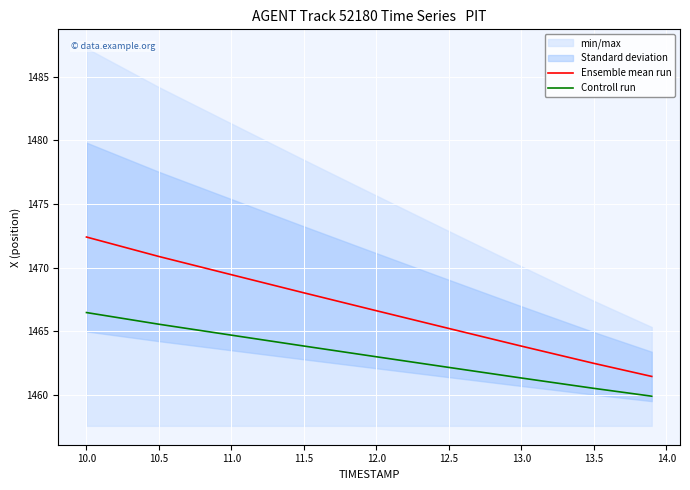

The value of Ensemble mean run at 10.5 is 1470.9. True or false?

True